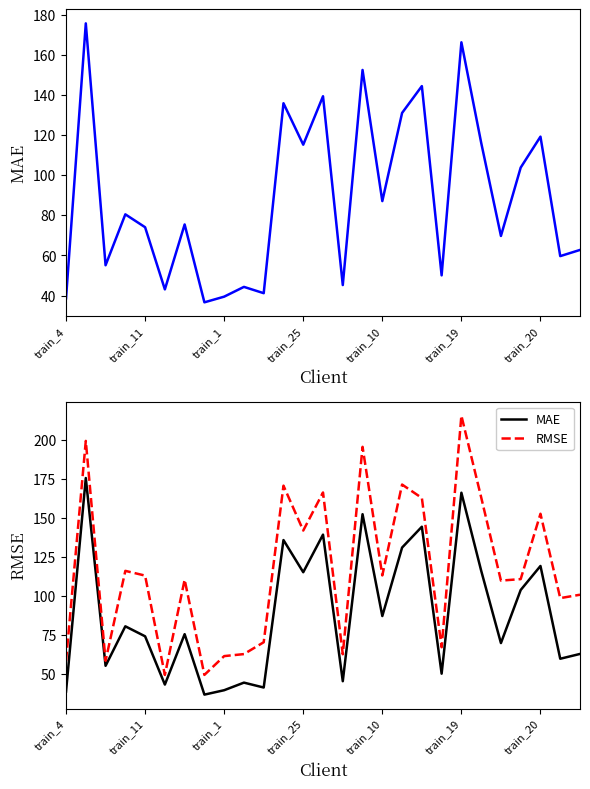

True or false: MAE and RMSE cross at least once.

False